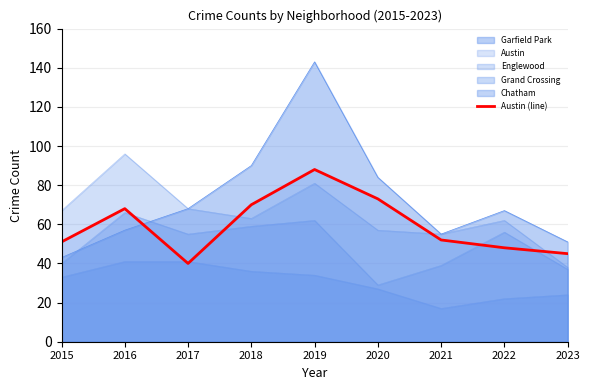

What is the sum of the values at 2021 and 2015?

103